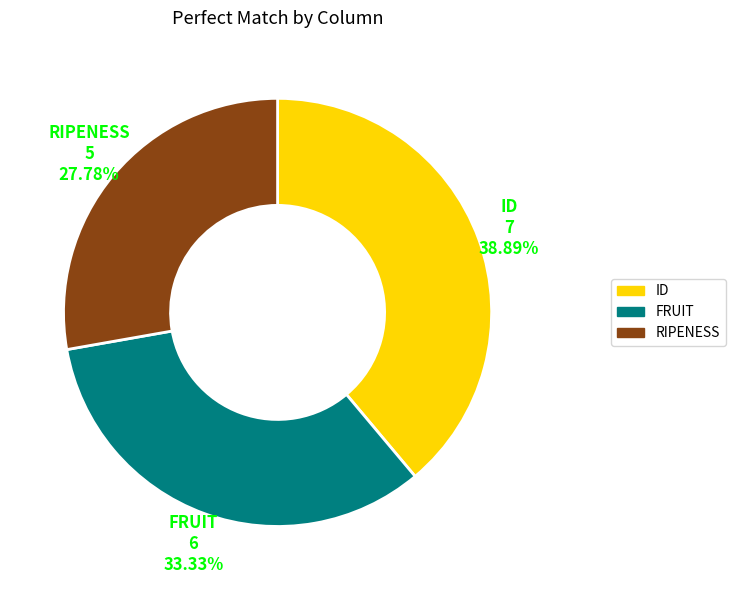

To the nearest percent, what percentage of the pie is ID?

39%